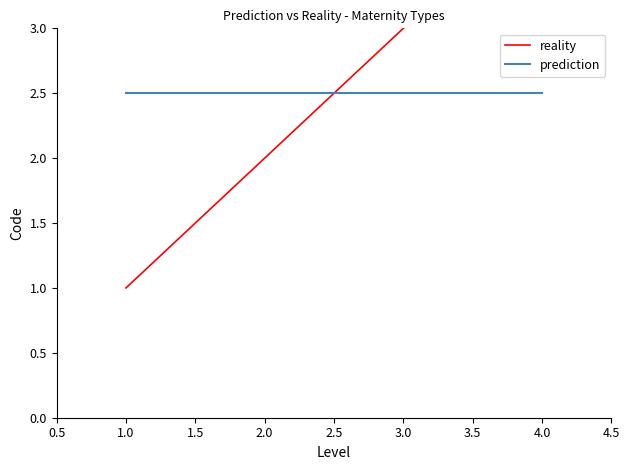

After their last crossing, which series has the higher values: reality or prediction?

reality